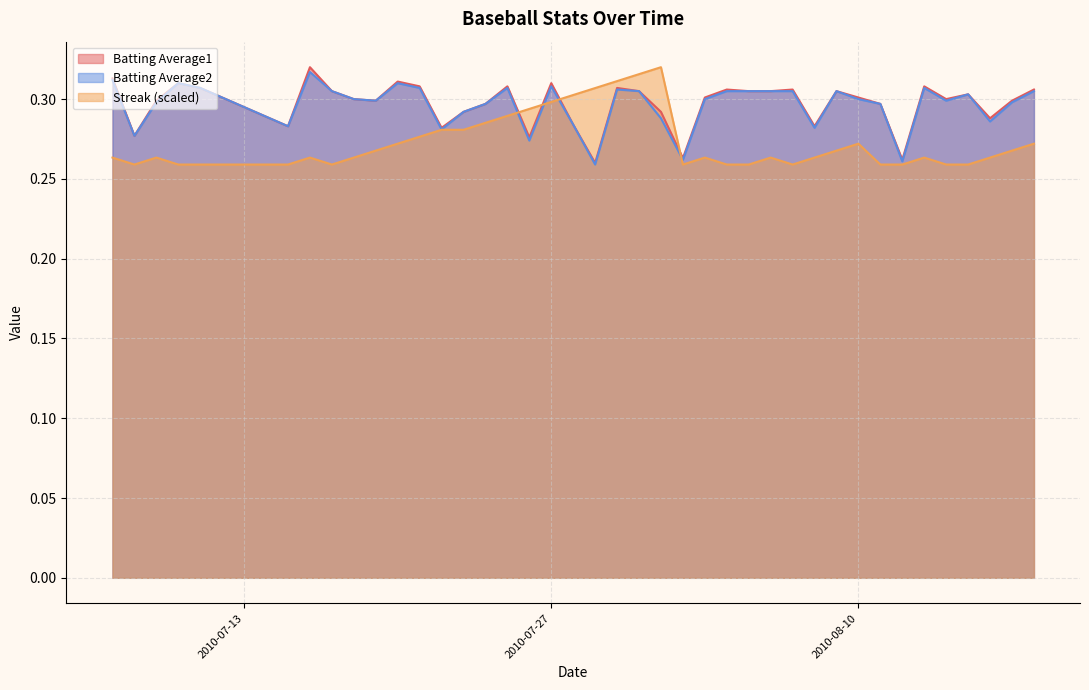

What is the total value across all series at 2010-07-15?

0.8